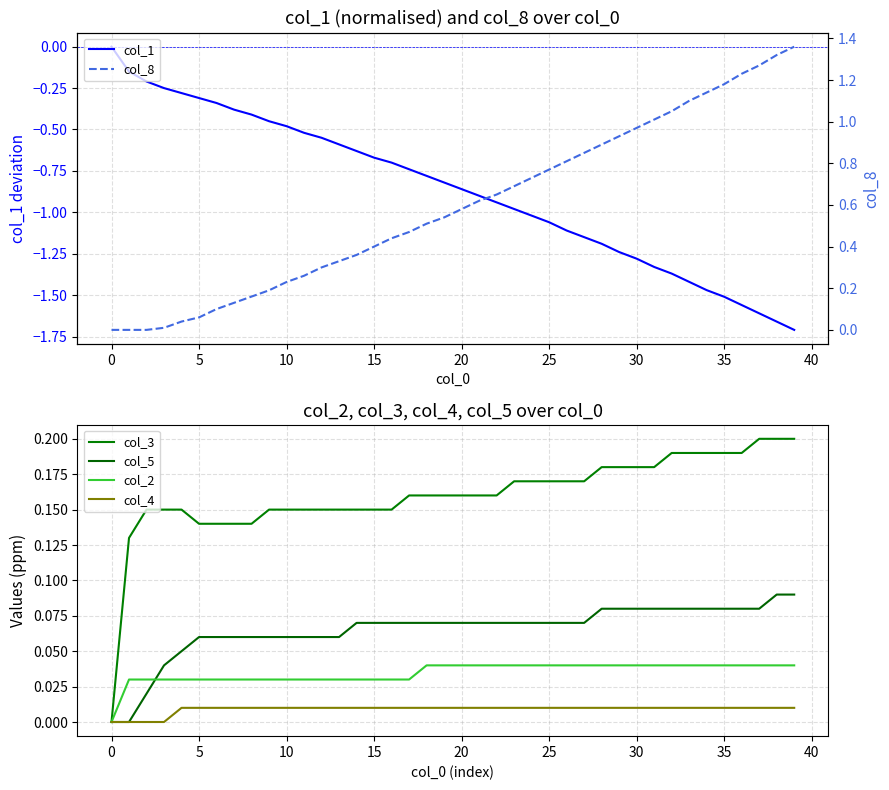

Between 32 and 13, which is larger?

13